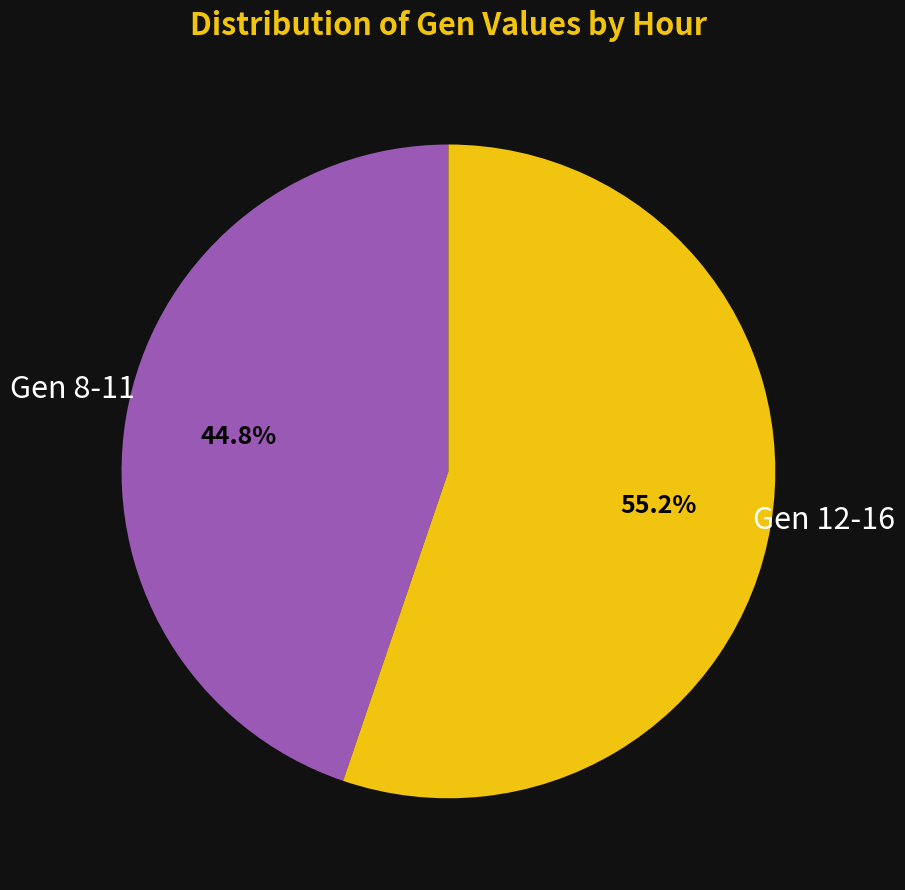

To the nearest percent, what is the average slice percentage?

50%